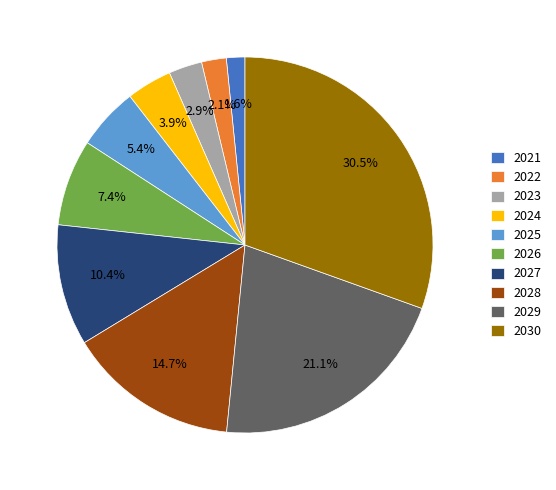

The 2022 slice represents 2% of the pie. True or false?

True